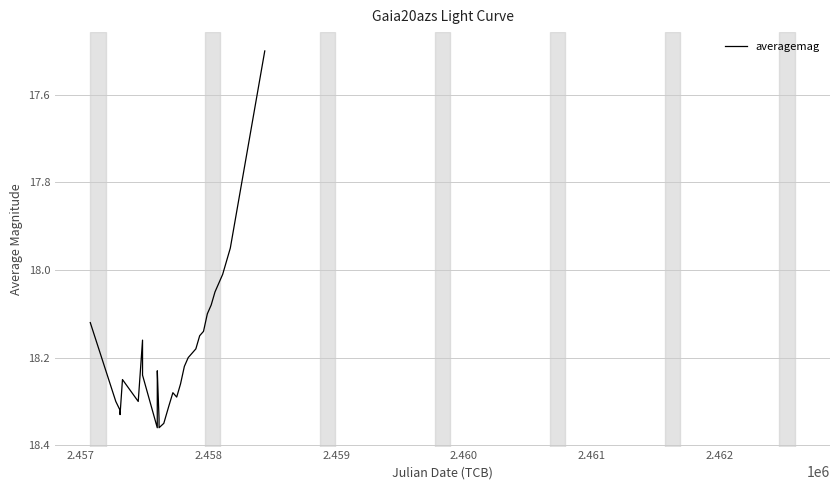

Does the chart have visible grid lines?

Yes